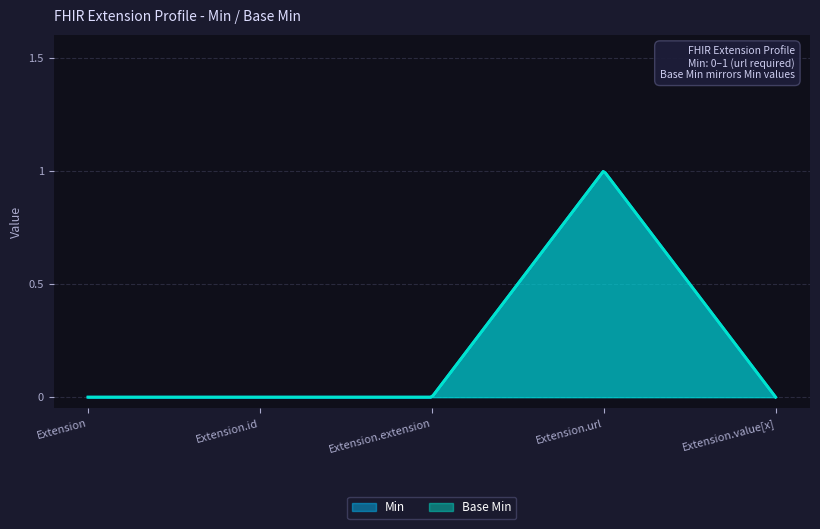

How many Min values are between 0 and 1?

5